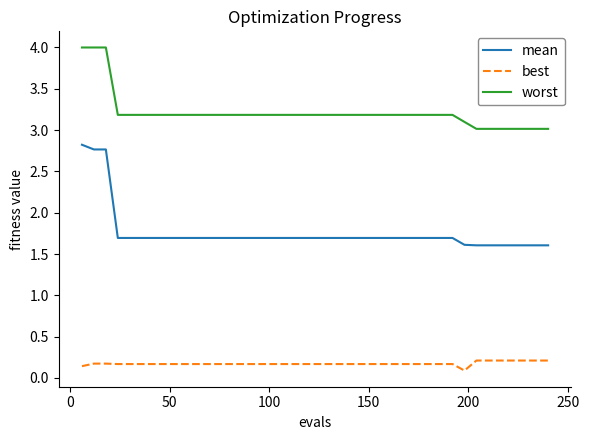

What is the greatest value displayed?

4.0